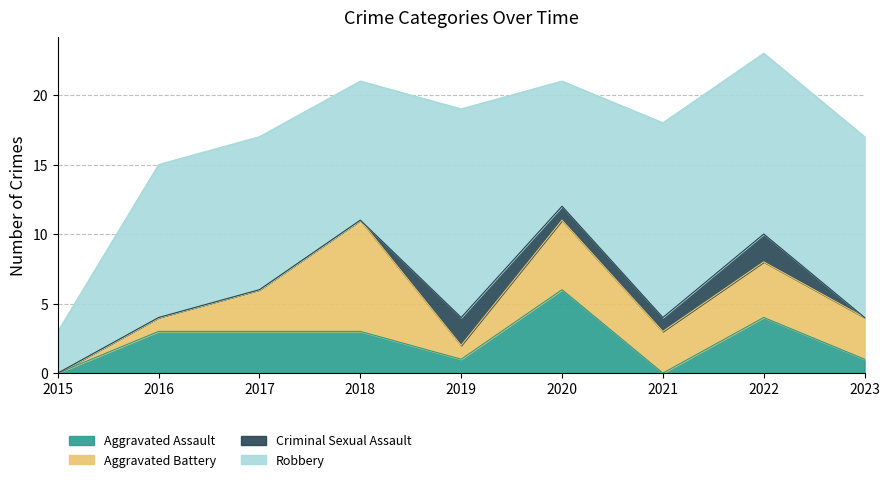

Rank the series at 2022 from highest to lowest value.

Robbery, Aggravated Assault, Aggravated Battery, Criminal Sexual Assault